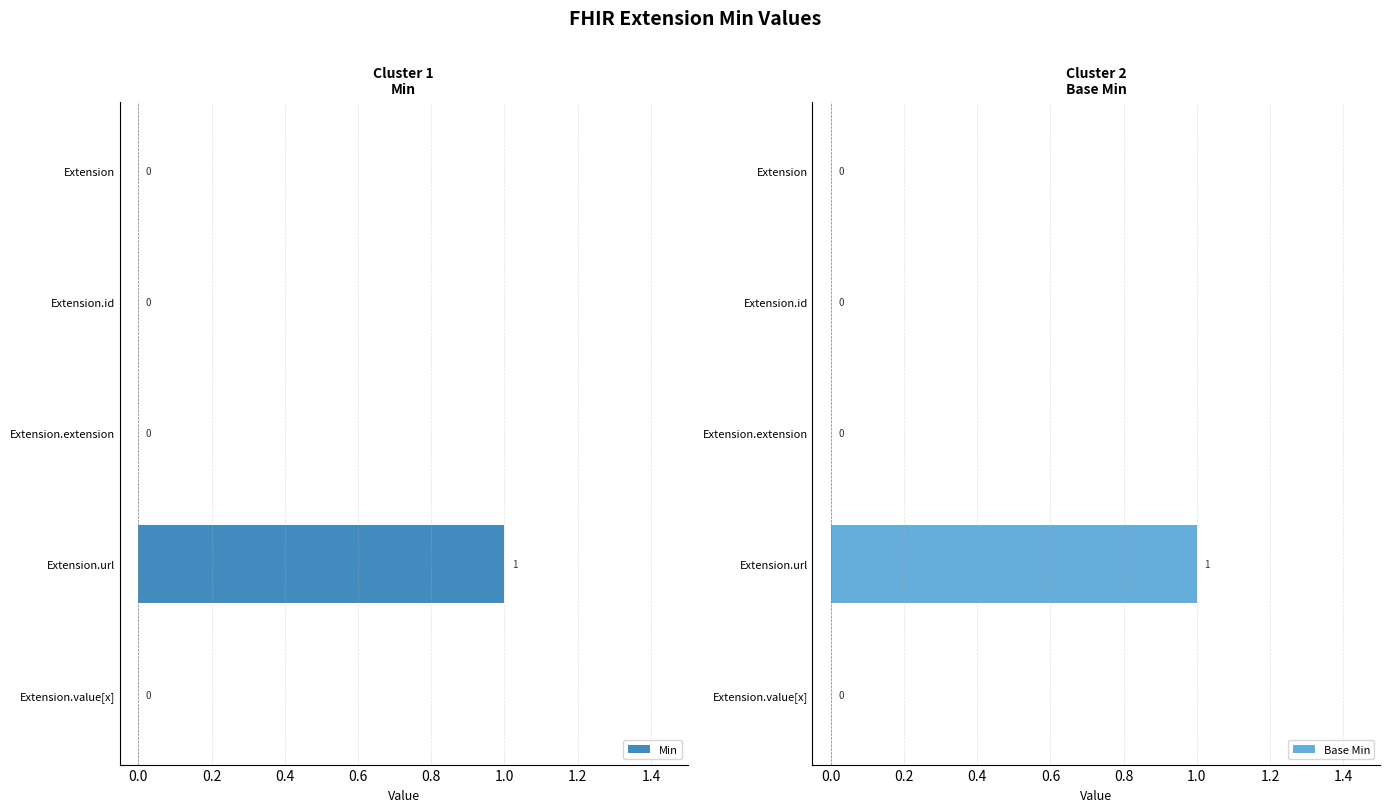

True or false: Min has a value of 0 at Extension.id.

True